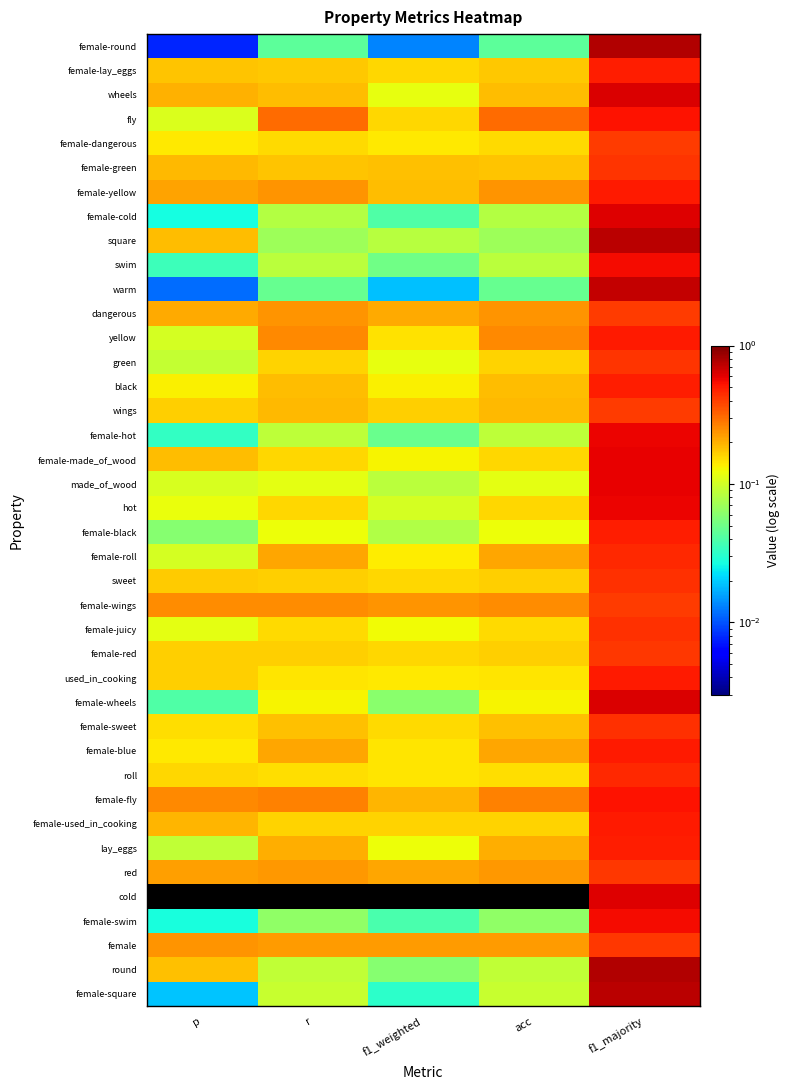

List the labels in order of cold value, smallest first.

p, r, f1_weighted, acc, f1_majority